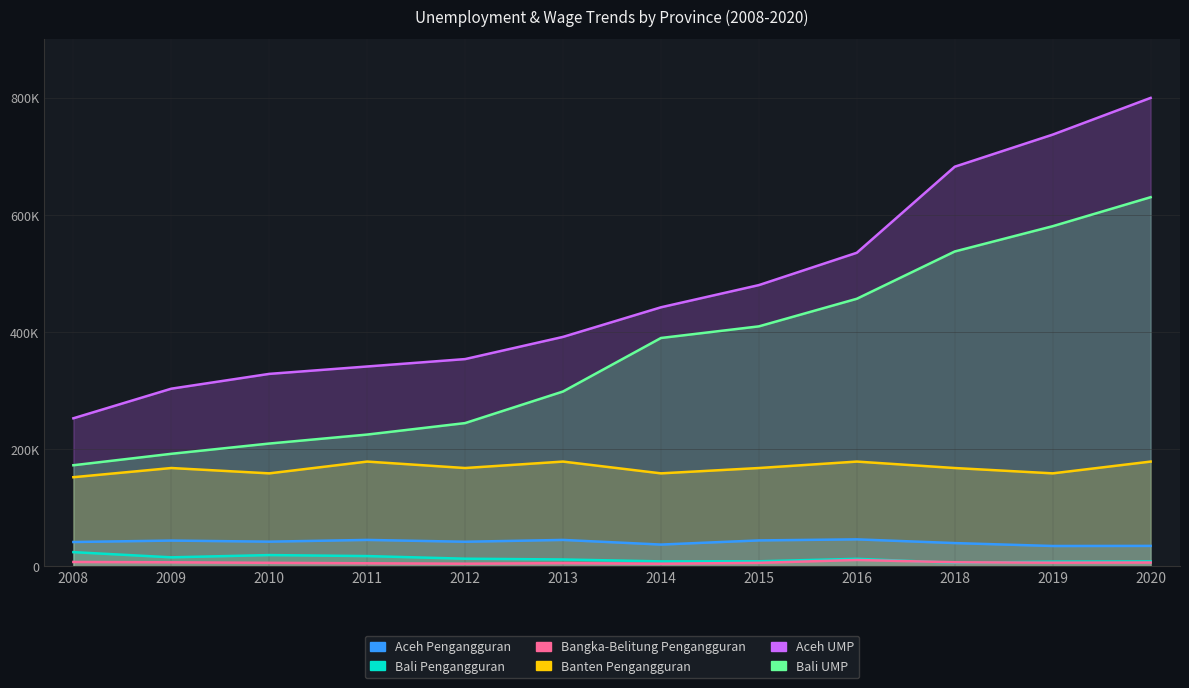

Reading right to left, extract all data points from this chart.

Aceh Pengangguran: 34798.8	34627.4	39610.6	45953.9	44159.1	37072.6	44986.9	41884.5	44996.7	42028.0	43885.6	41419.6
Bali Pengangguran: 8337.6	7923.6	5913.1	12739.7	8495.6	8348.2	11605.3	12925.2	17414.3	19117.7	15268.1	24141.8
Bangka-Belitung Pengangguran: 6429.3	6108.2	6811.7	10716.6	5857.5	4332.8	5379.3	4382.4	5106.0	5895.4	6778.3	7334.4
Banten Pengangguran: 178806.5	158691.1	167807.5	178806.5	167807.5	158691.1	178806.5	167807.5	178806.5	158691.1	167807.5	152121.4
Aceh UMP: 800000.0	737259.1	682457.8	535476.6	480248.1	442333.7	391781.3	353867.0	341228.9	328590.8	303314.6	252762.1
Bali UMP: 630388.8	580839.6	537664.7	456892.8	409770.9	389910.9	298512.1	244547.4	224958.3	209619.7	192099.2	172548.1